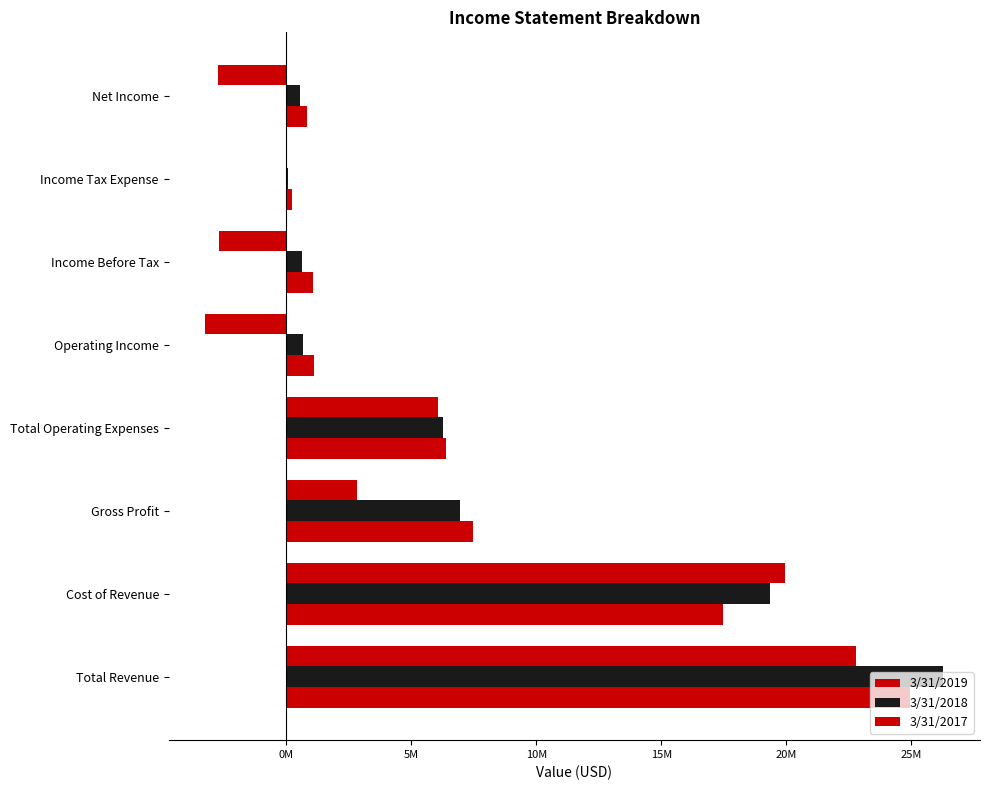

Which series has the largest range (max minus min)?

3/31/2018